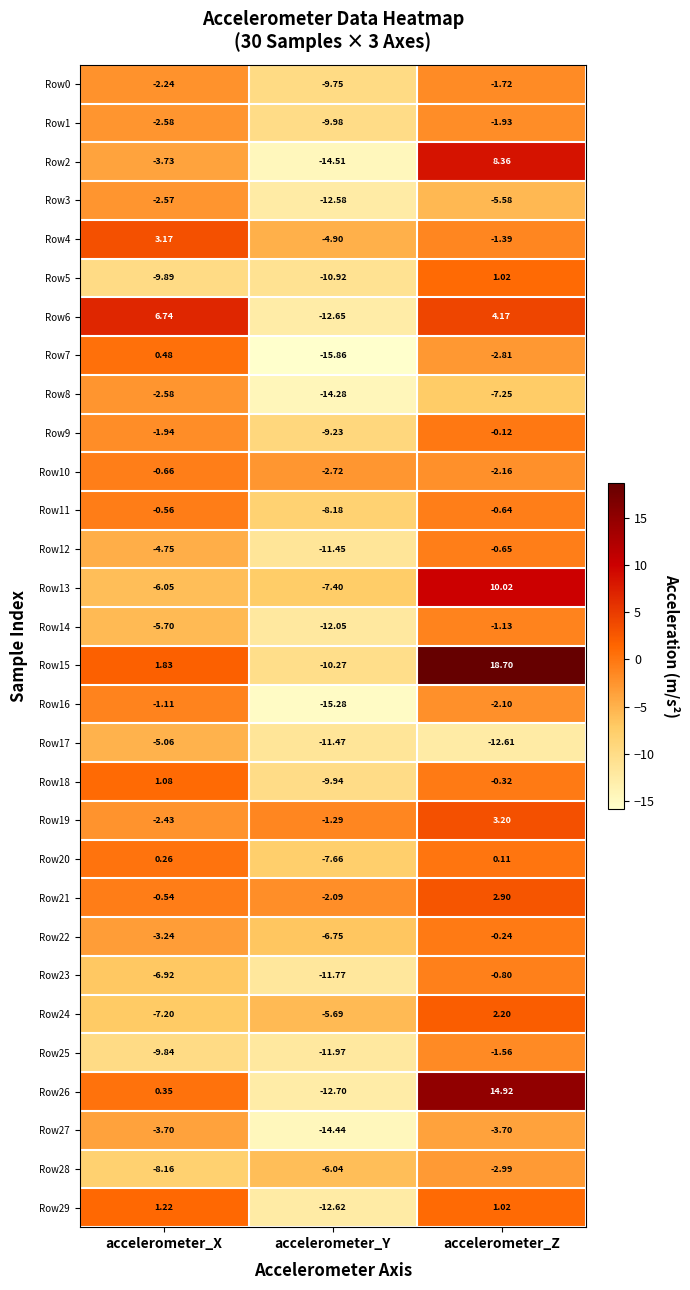

How many distinct data groups are displayed?

30